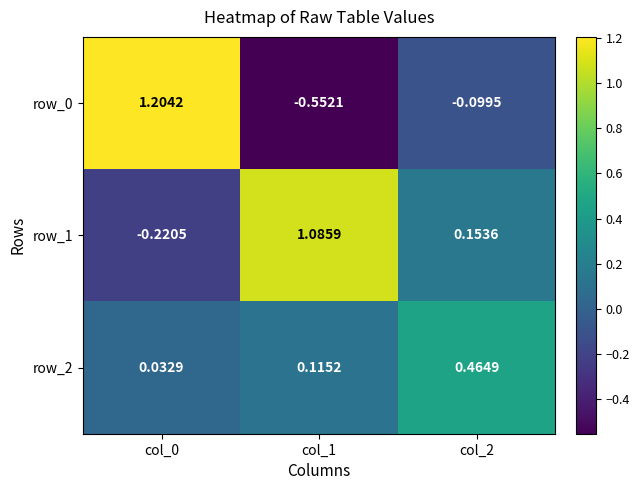

Is the value of row_0 at col_2 greater than the value of row_2 at col_0?

No